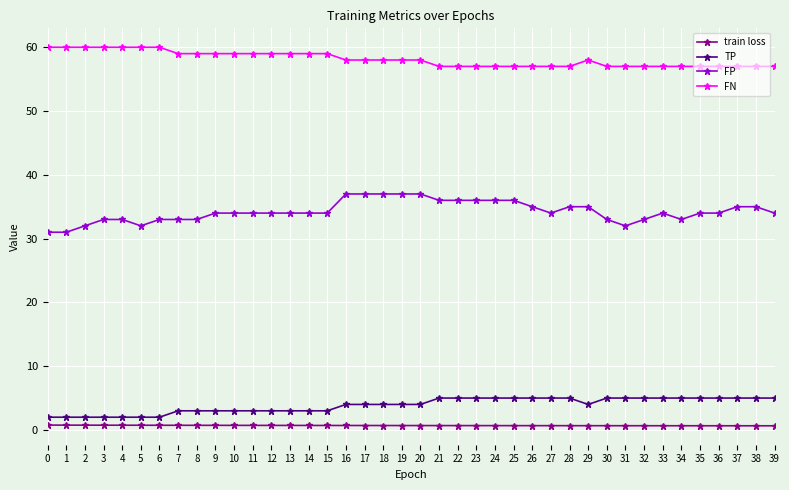

True or false: TP and train loss intersect in this chart.

False